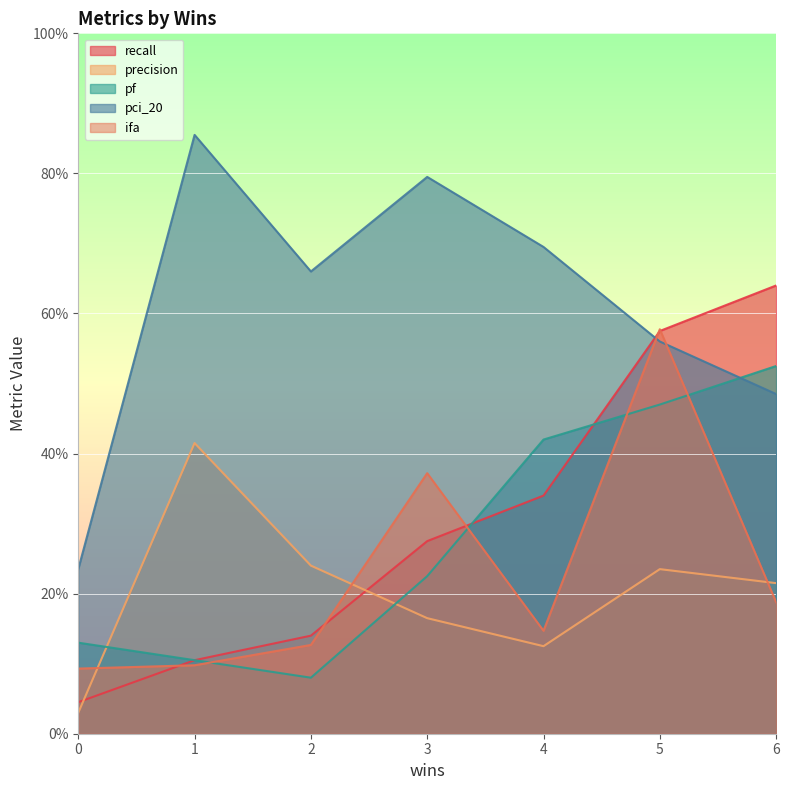

In precision, how many points are lower than both neighbors (excluding endpoints)?

1